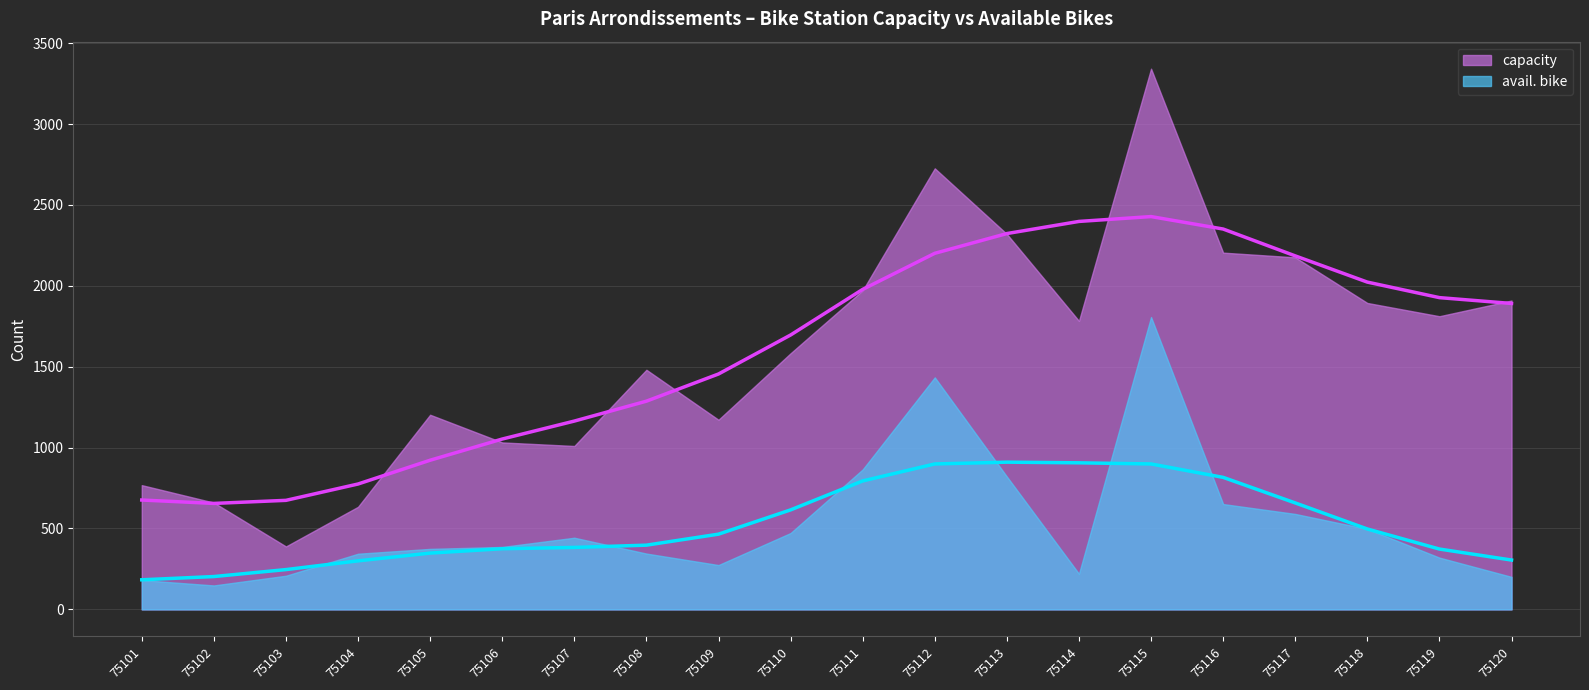

At which category does avail. bike reach its first local valley?

75102